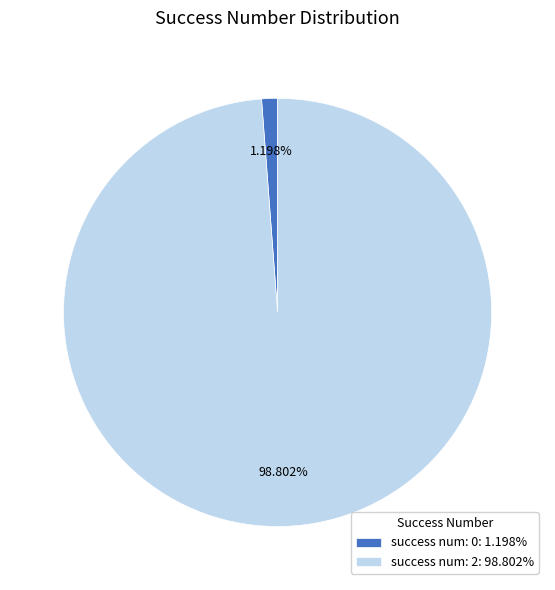

Does success num: 2: 98.802% account for over 50% of the chart?

Yes